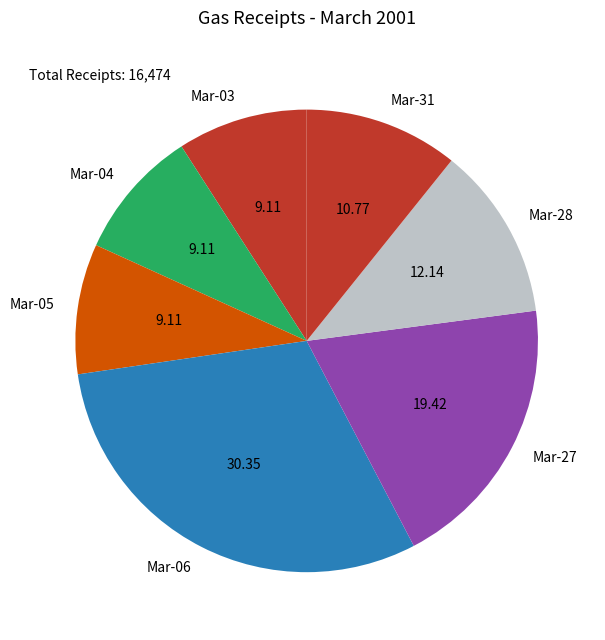

Which has a higher value, Mar-06 or Mar-03?

Mar-06